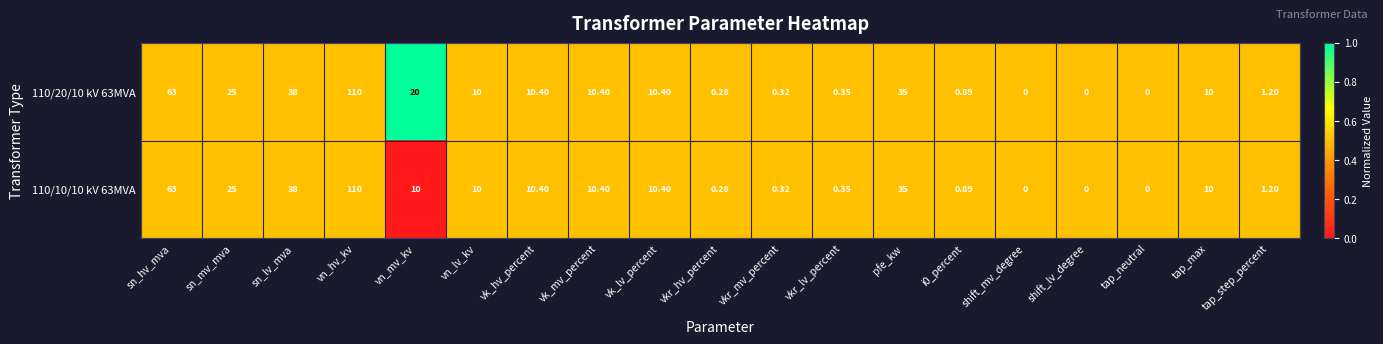

Is the value of 110/10/10 kV 63MVA at tap_step_percent greater than the value of 110/20/10 kV 63MVA at sn_mv_mva?

No